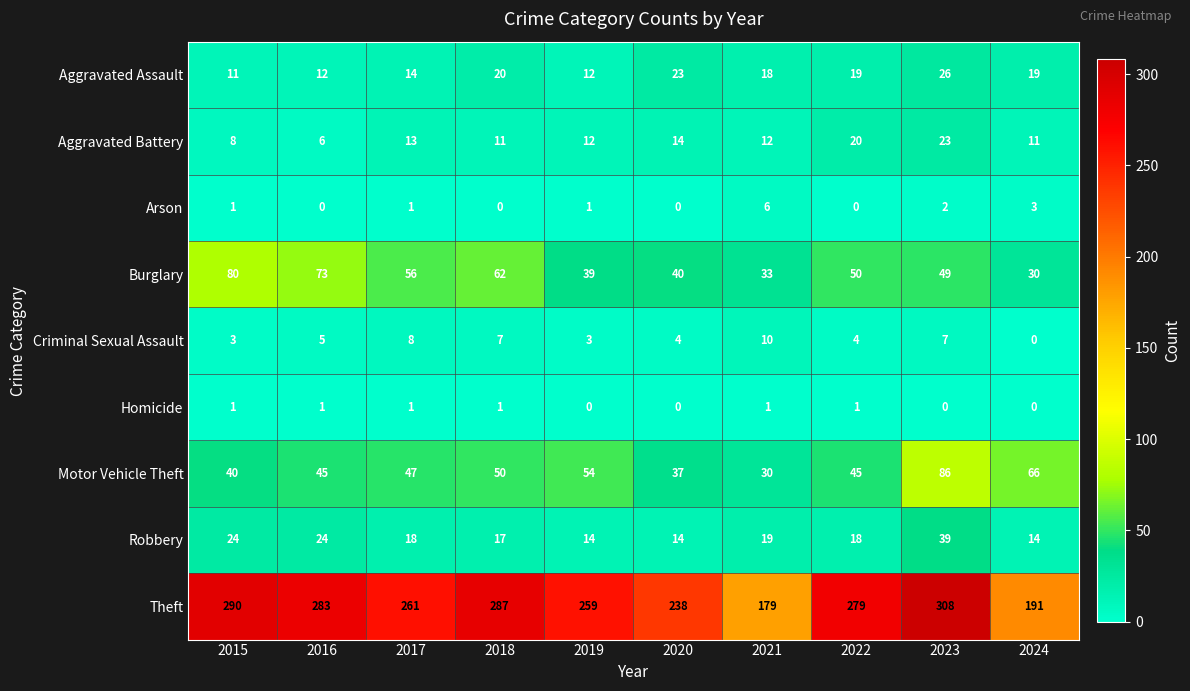

Which series changed the most between 2015 and 2022?

Burglary